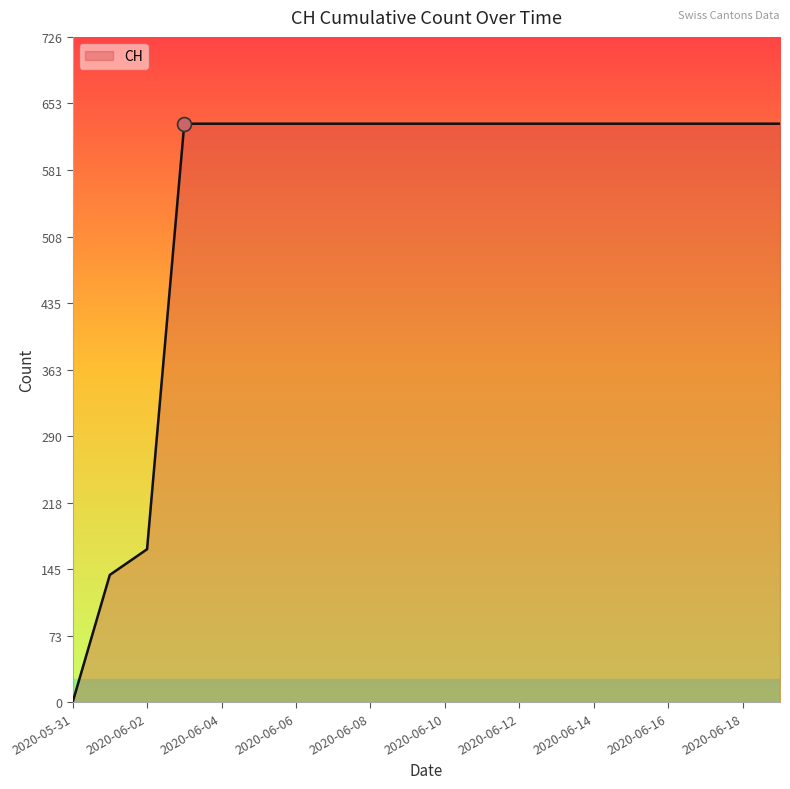

What is the maximum value shown in the chart?

631